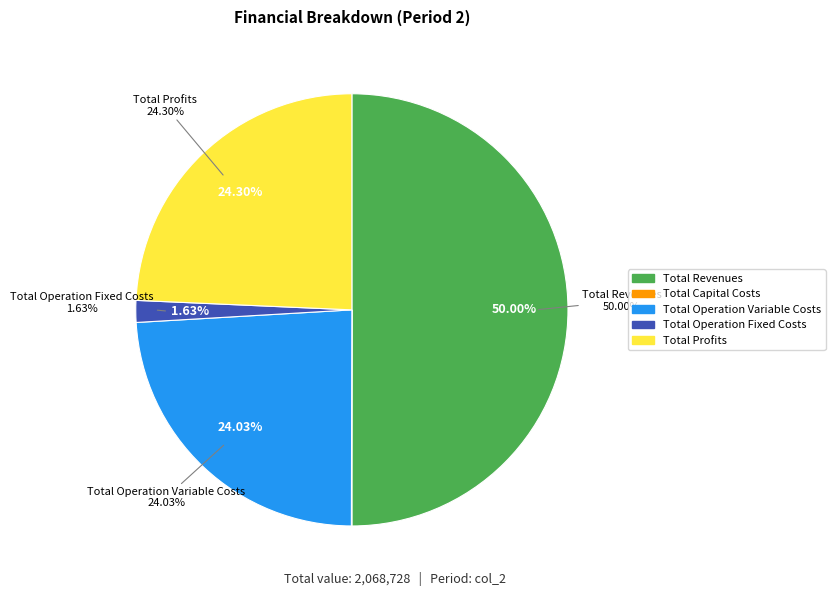

How much of the chart is everything except Total Operation Fixed Costs?

98.4%